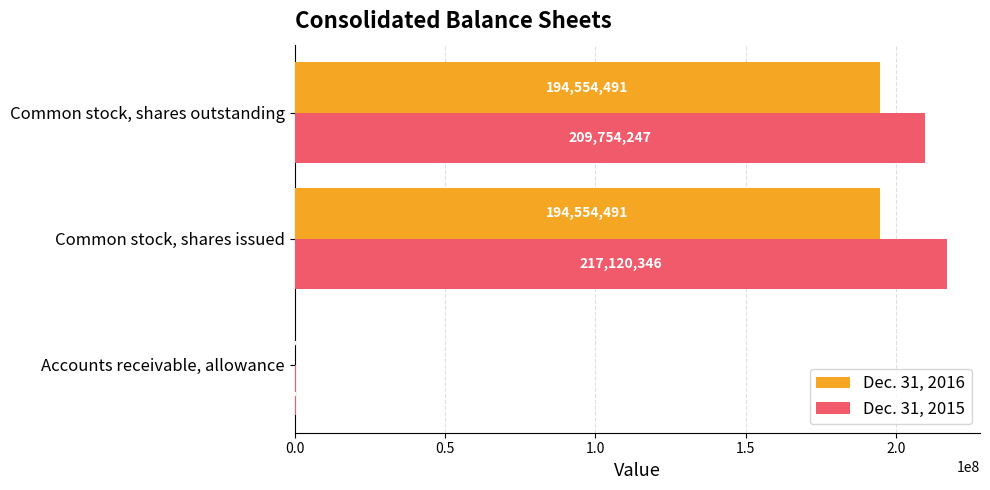

What is the sum of all Dec. 31, 2015 values?

427138737